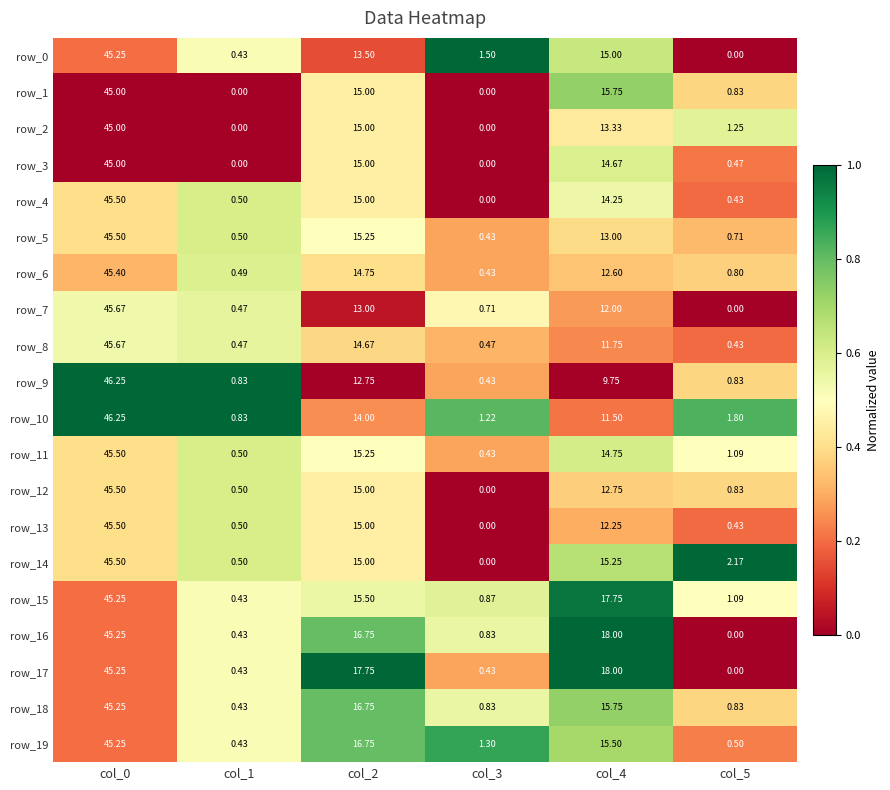

What is the average value of the row_19 series?

13.3